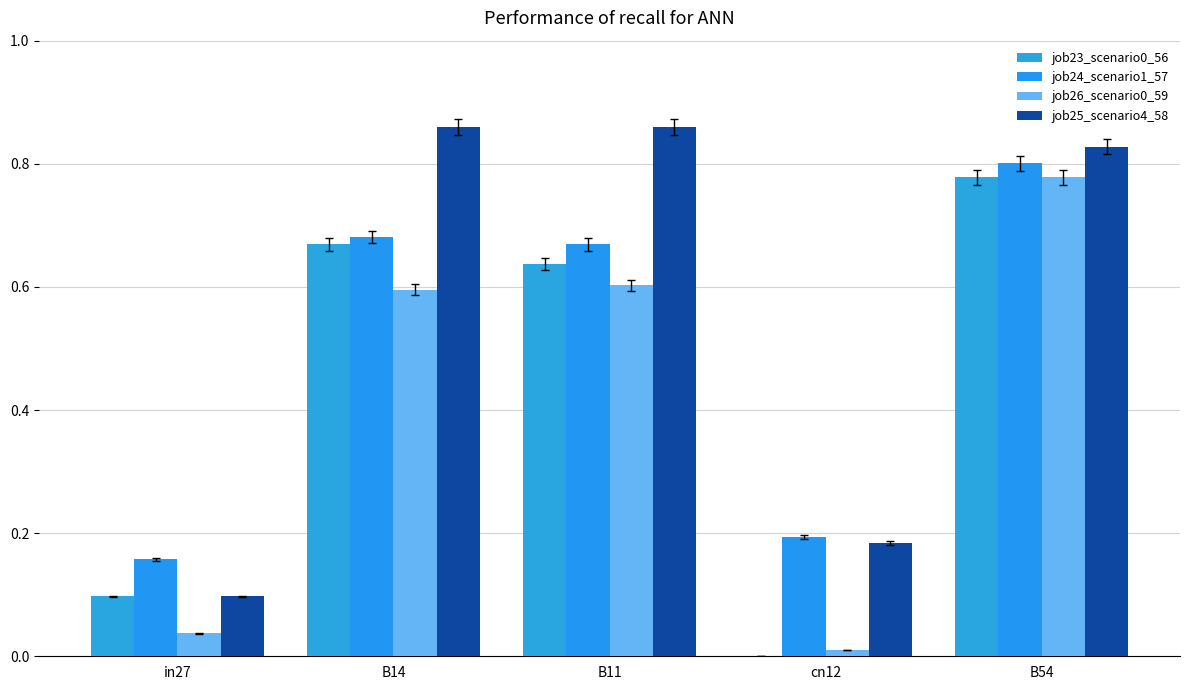

At which category does the chart reach its minimum across all series?

cn12